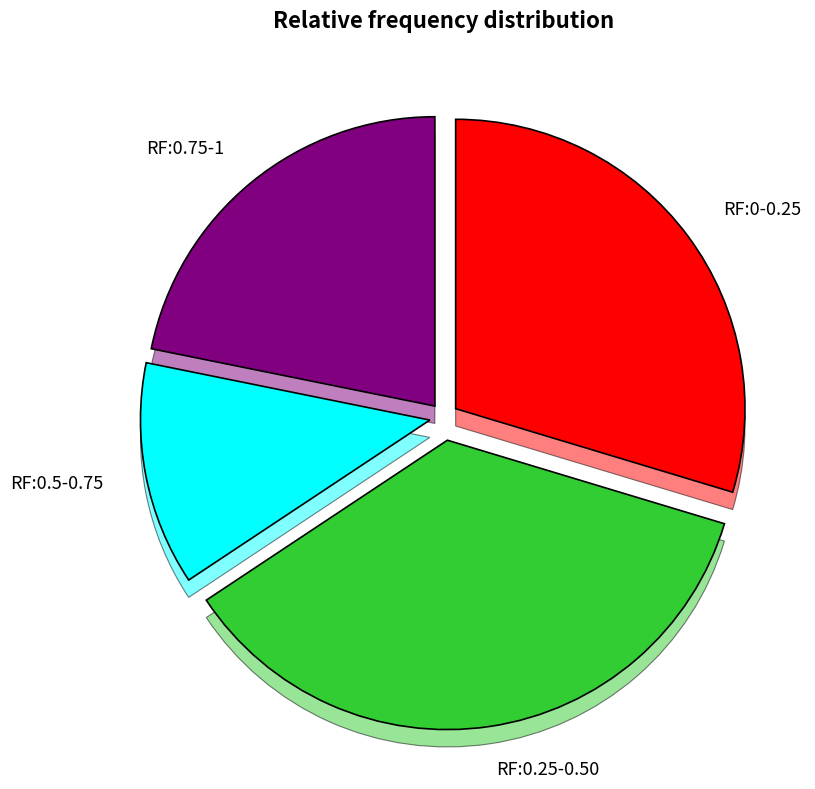

Does 00588_00000.ppm account for over 50% of the chart?

No